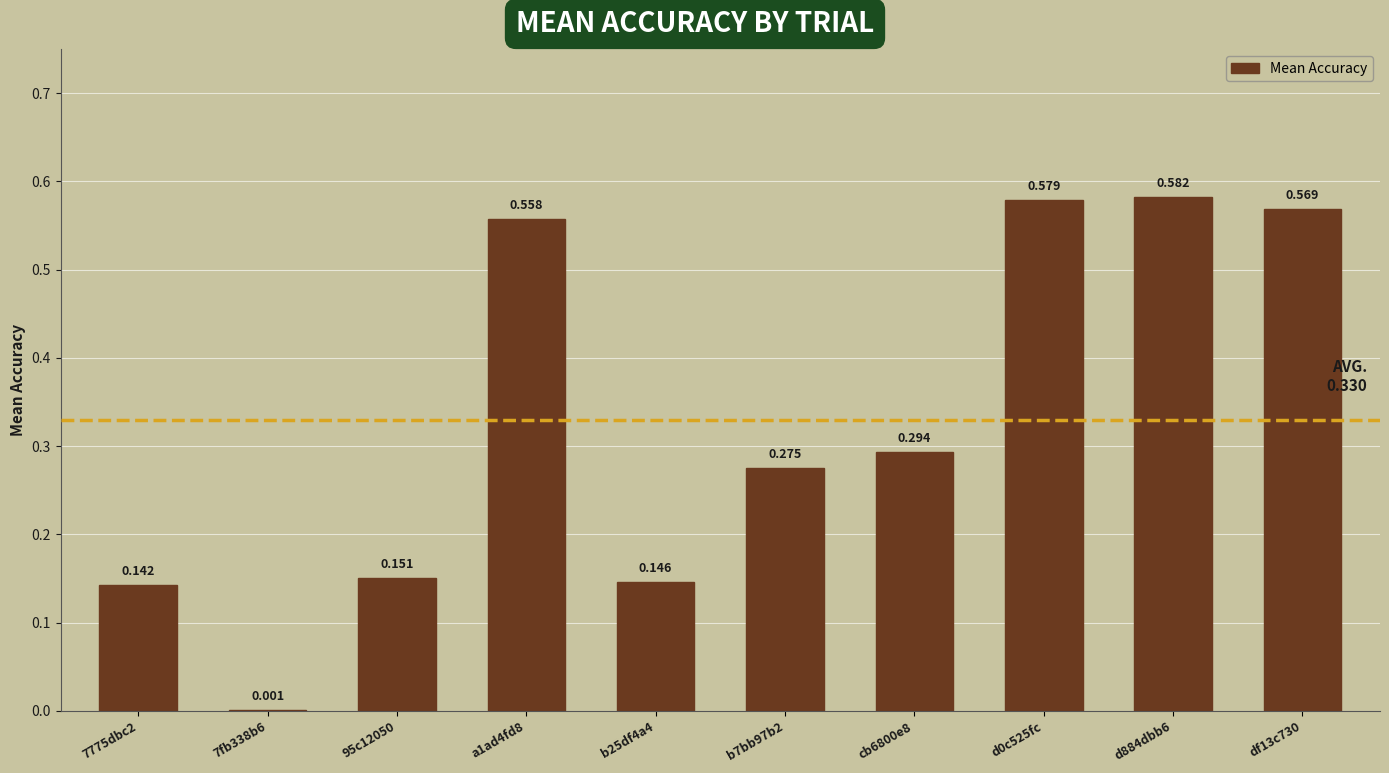

What is the change in value from 7775dbc2 to df13c730?

+0.4